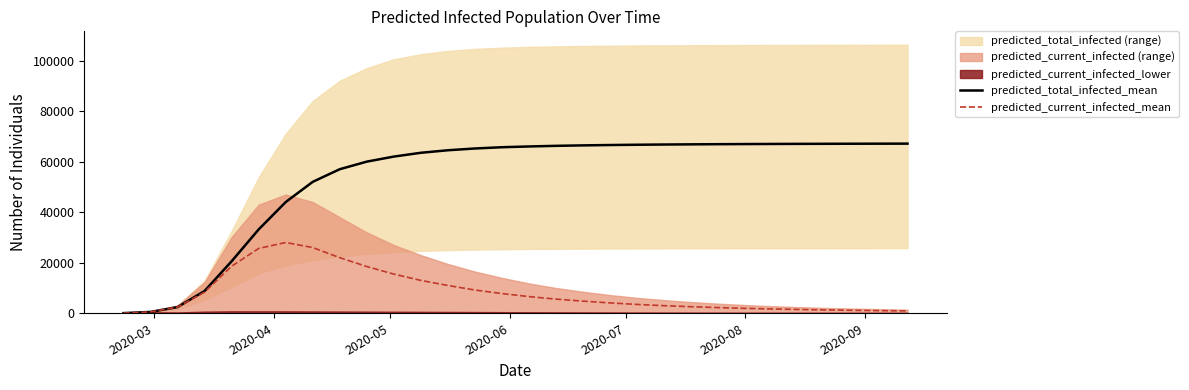

Reading left to right, list all the values displayed in this chart.

predicted_total_infected_mean: 68	541	2451	8821	20579	33167	44000	52000	57000	60000	62000	63500	64500	65200	65700	66000	66250	66430	66570	66680	66770	66840	66900	66950	66992	67027	67056	67081	67102	67120
predicted_current_infected_mean: 68	541	2451	8348	18609	25646	28000	26000	22000	18500	15500	13000	11000	9200	7800	6600	5600	4800	4100	3500	3000	2600	2250	1950	1700	1500	1320	1170	1040	930